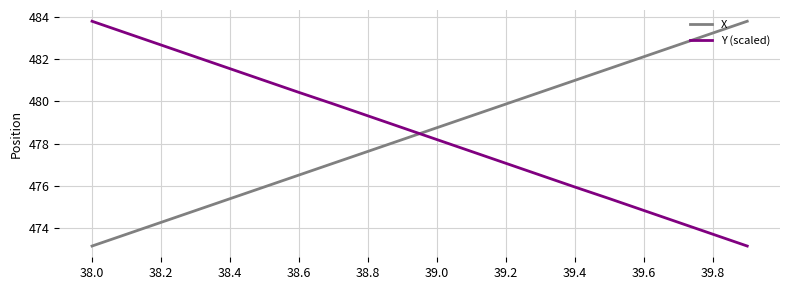

True or false: X has more than 2 interior local peaks.

False